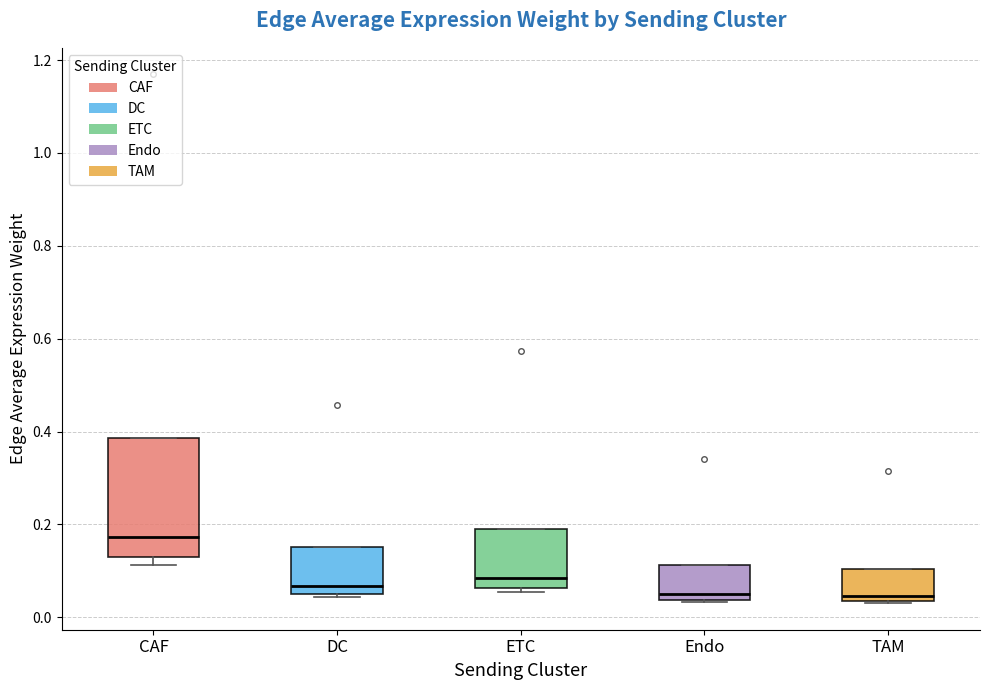

Reading left to right, read every box against the y-axis: the position of its median line, the range the box covers, and the ends of its whiskers. The values are not printed on the chart, so give them approximately, as read against the axis.

CAF: median 0.18, box 0.14 to 0.38, whiskers 0.12 to 0.38
DC: median 0.06 (just above the box's lower edge), box 0.06 to 0.16, whiskers 0.04 to 0.16
ETC: median 0.08, box 0.06 to 0.18, whiskers 0.06 (just below the box's lower edge) to 0.18
Endo: median 0.06, box 0.04 to 0.12, whiskers 0.04 to 0.12
TAM: median 0.04 (just above the box's lower edge), box 0.04 to 0.10, whiskers 0.04 to 0.10